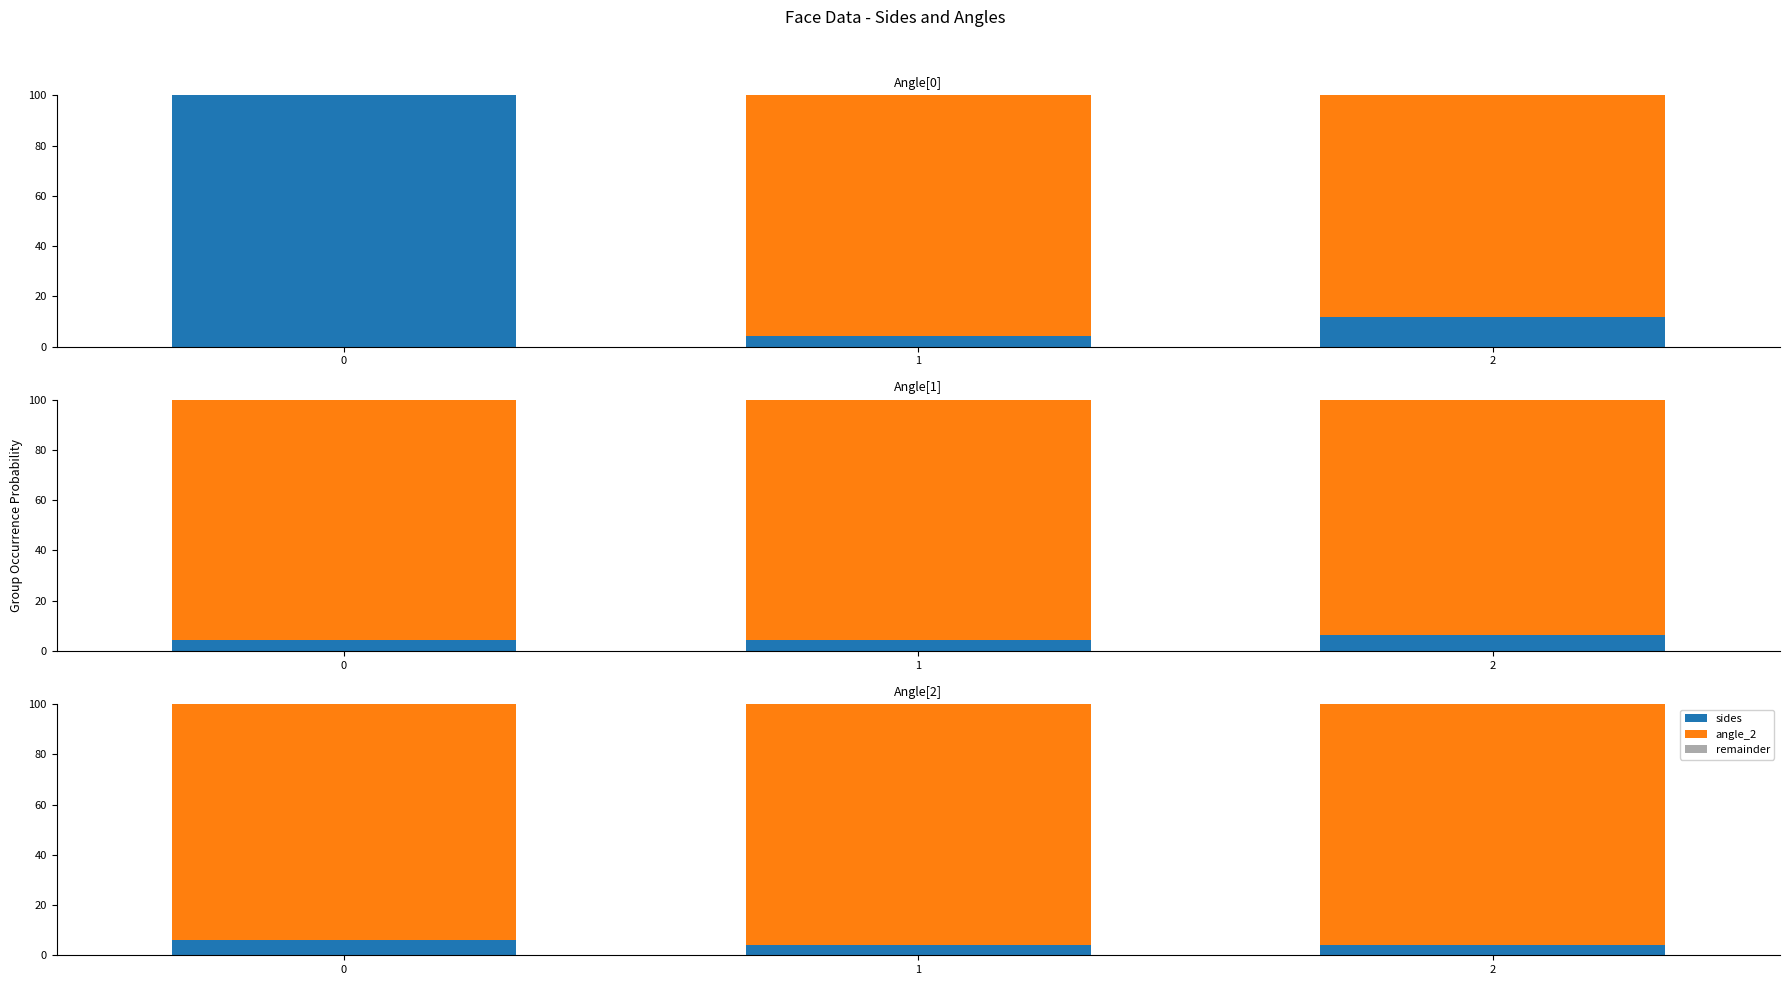

What is the difference between the maximum and second lowest values in the sides series?

2.0